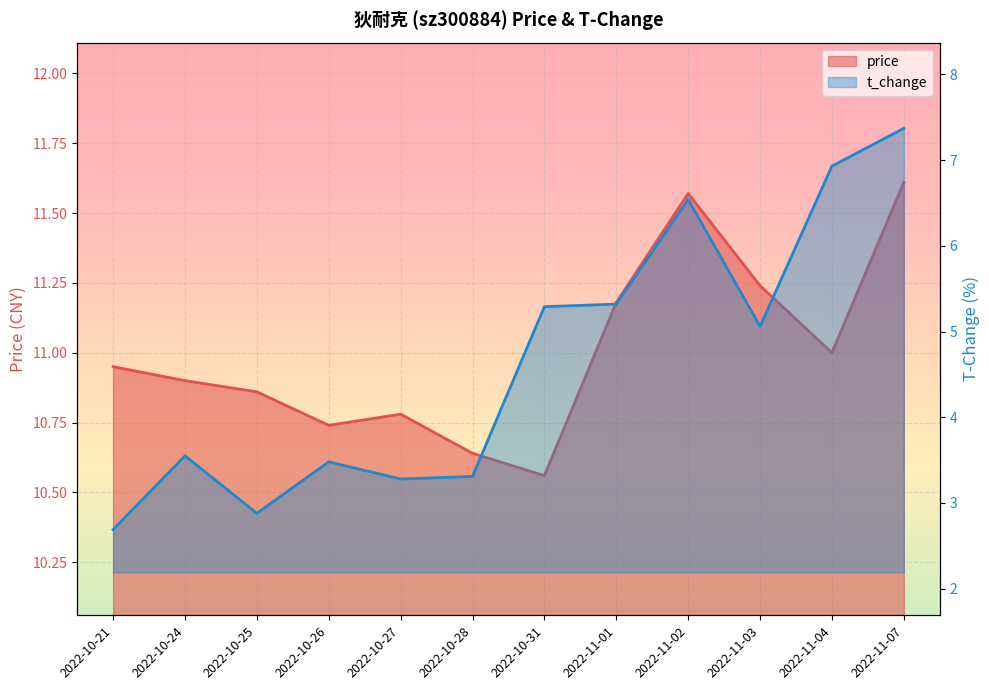

True or false: t_change and price cross at least once.

False